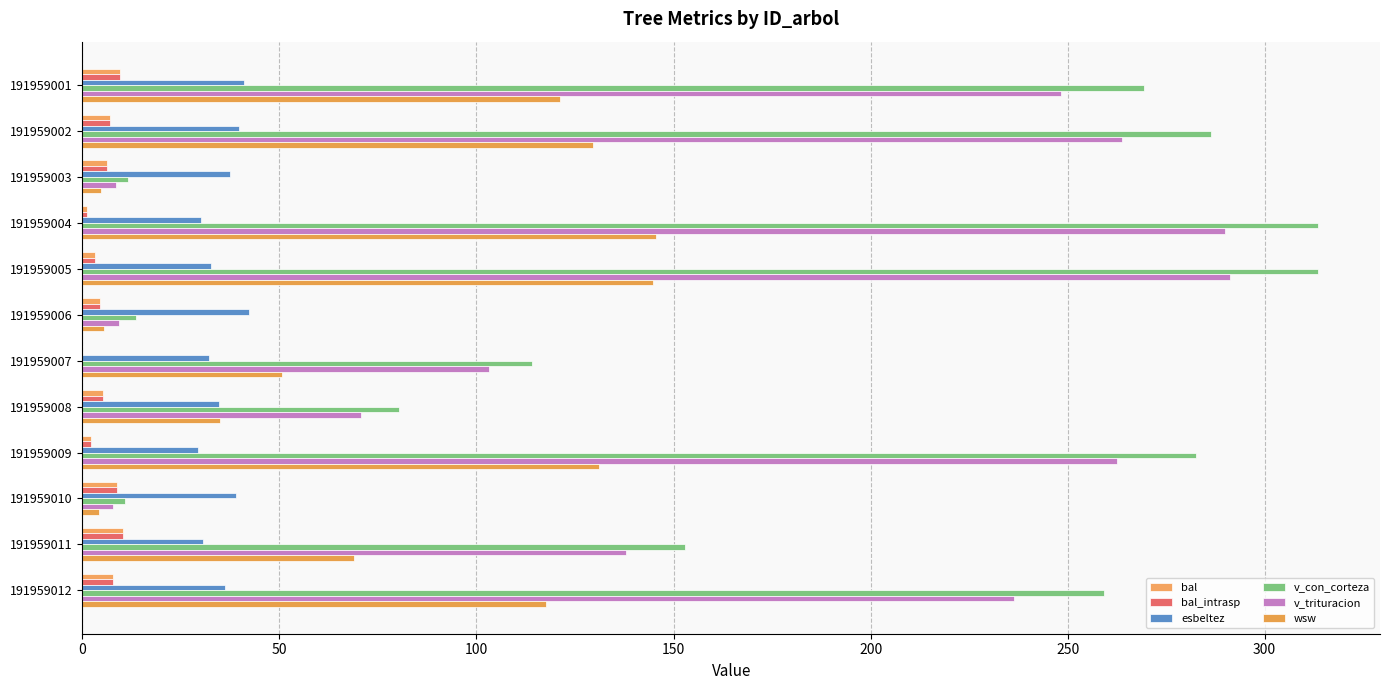

Reading left to right, list all the values displayed in this chart.

bal: 9.5	7.0	6.1	1.2	3.3	4.4	0.0	5.3	2.3	8.7	10.3	7.9
bal_intrasp: 9.5	7.0	6.1	1.2	3.3	4.4	0.0	5.3	2.3	8.7	10.3	7.9
esbeltez: 41.1	39.8	37.4	30.1	32.6	42.3	32.3	34.8	29.3	39.1	30.7	36.2
v_con_corteza: 269.5	286.4	11.7	313.5	313.6	13.7	114.2	80.3	282.6	10.8	153.0	259.3
v_trituracion: 248.2	263.9	8.5	289.9	291.1	9.4	103.3	70.7	262.4	7.9	137.8	236.4
wsw: 121.2	129.5	4.7	145.6	144.7	5.5	50.8	35.0	131.1	4.3	69.0	117.7